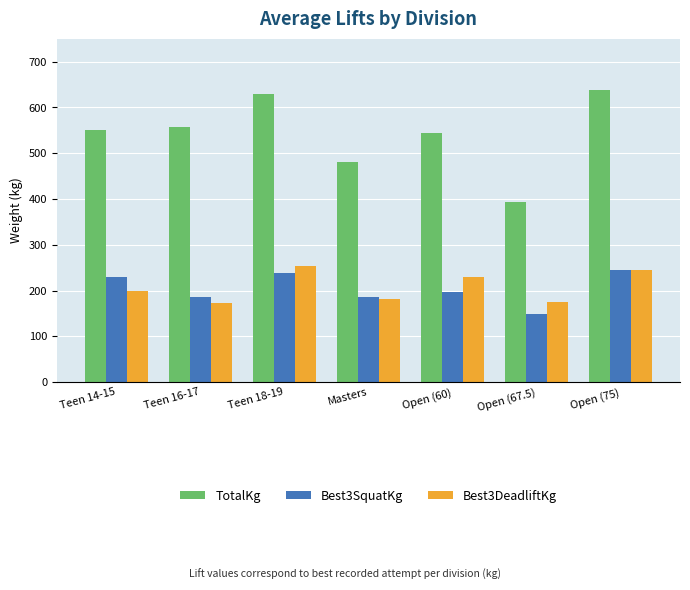

At which label does TotalKg reach its minimum?

Open (67.5)